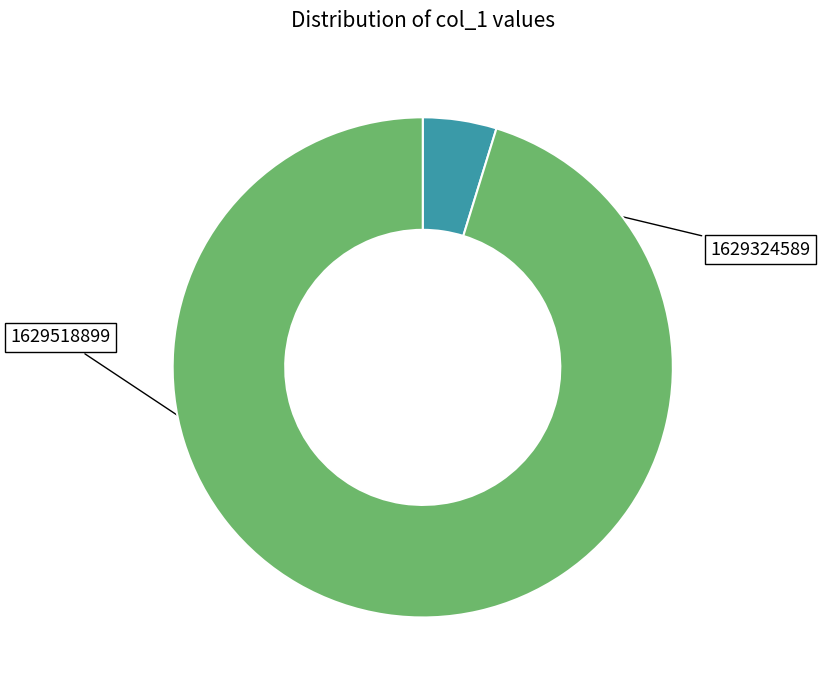

Does any single category account for the majority?

Yes